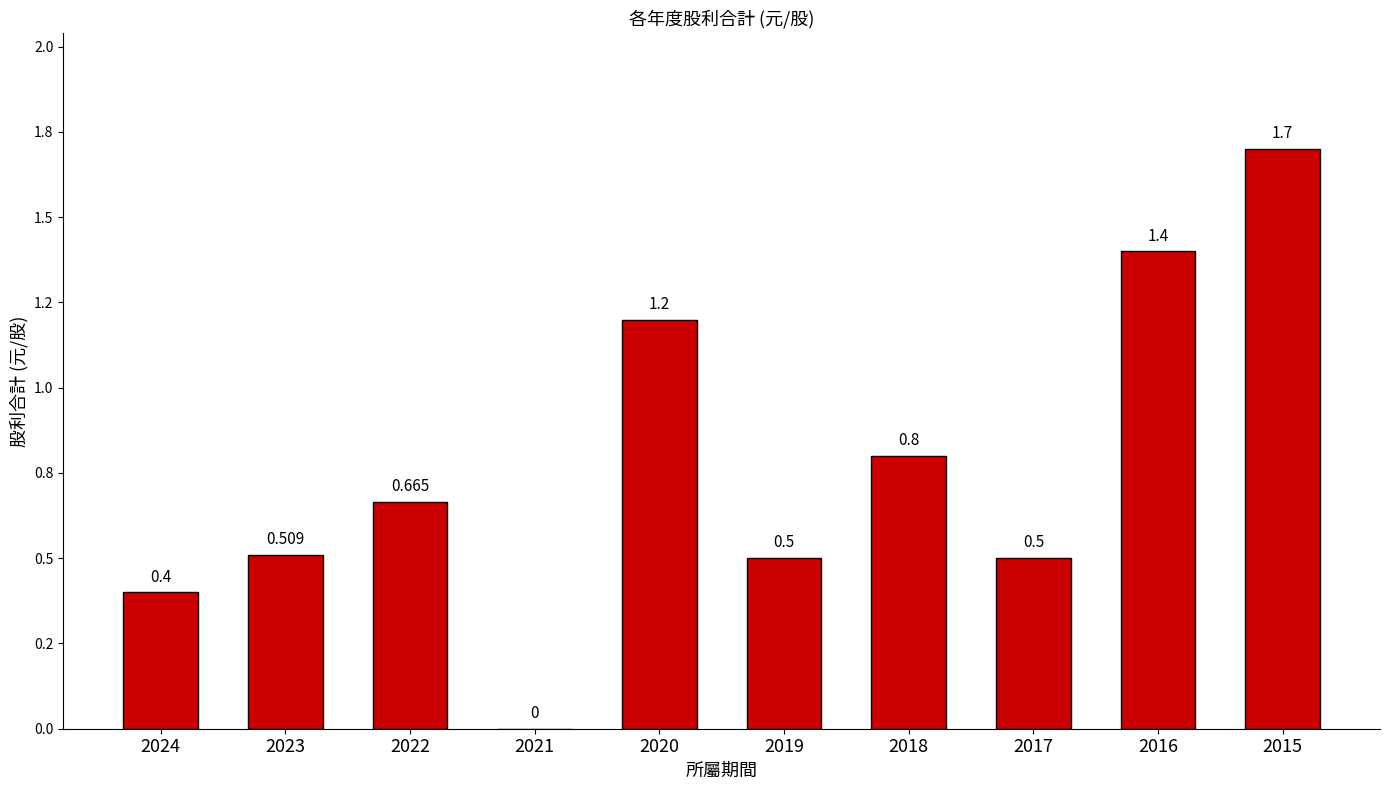

What is the sum of the values at 2020 and 2017?

1.7